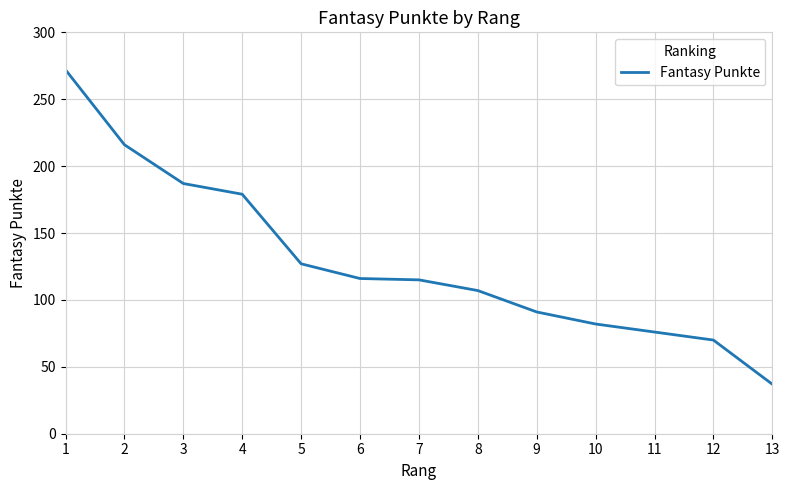

What is the approximate value at 6, to the nearest 10?

120